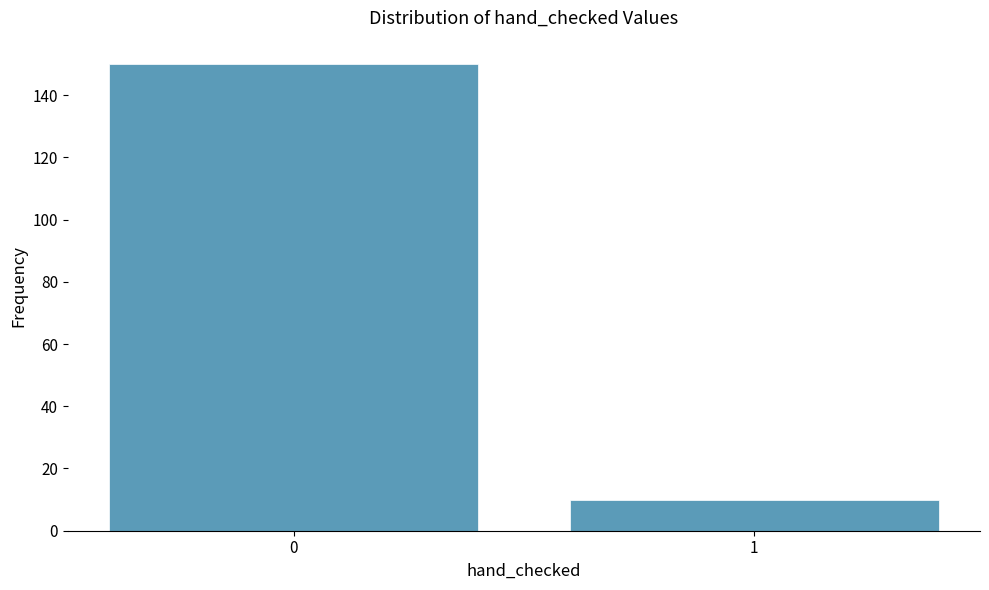

Reading left to right, list all the values displayed in this chart.

0=150	1=10